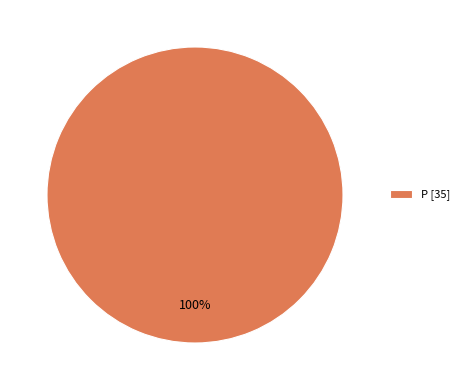

Count the number of slices in the pie.

1